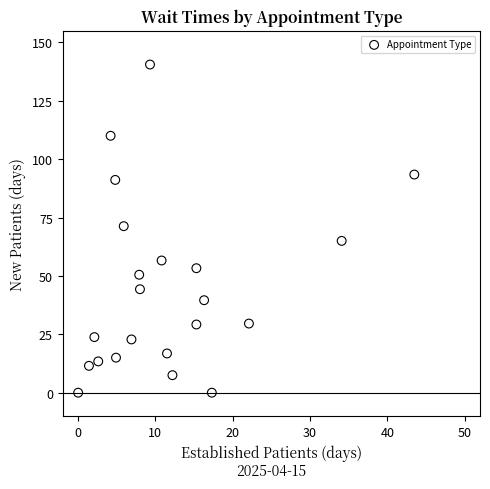

What is the range of Y values (max minus min)?

140.5